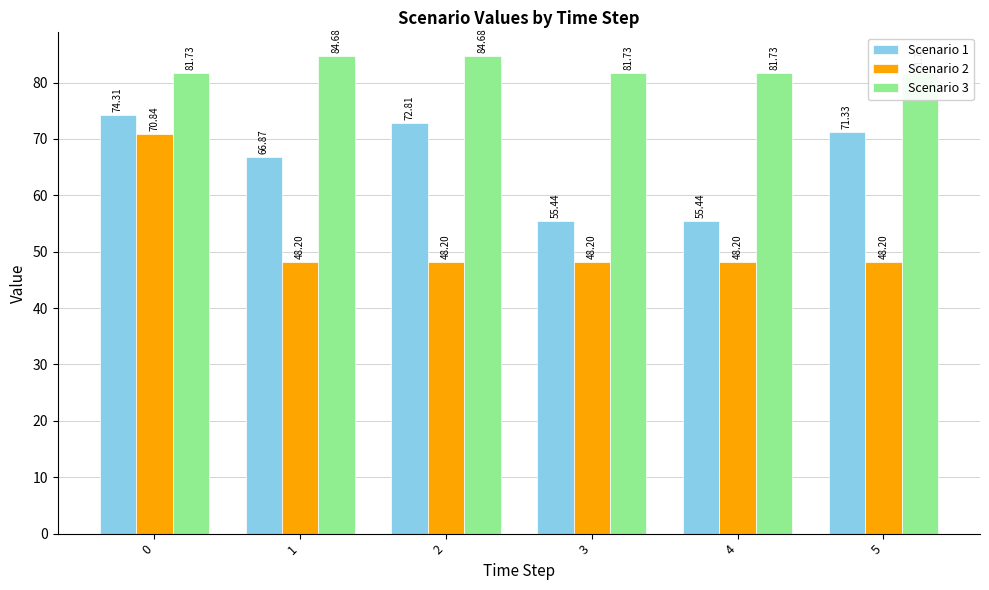

What is the approximate value of Scenario 3 at 4?

81.7